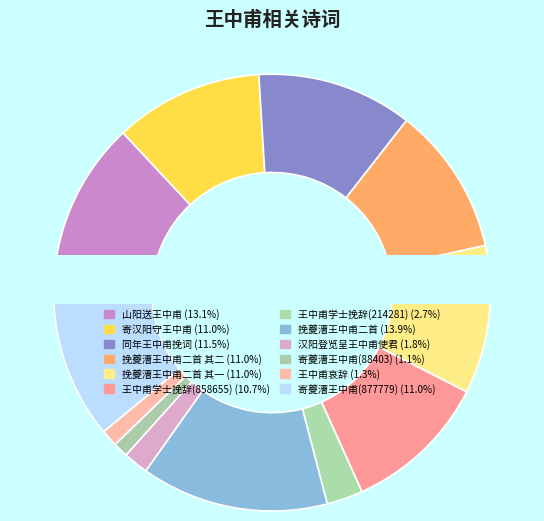

Approximately how many times larger is the value at 挽夔漕王中甫二首 compared to 王中甫哀辞?

11.1